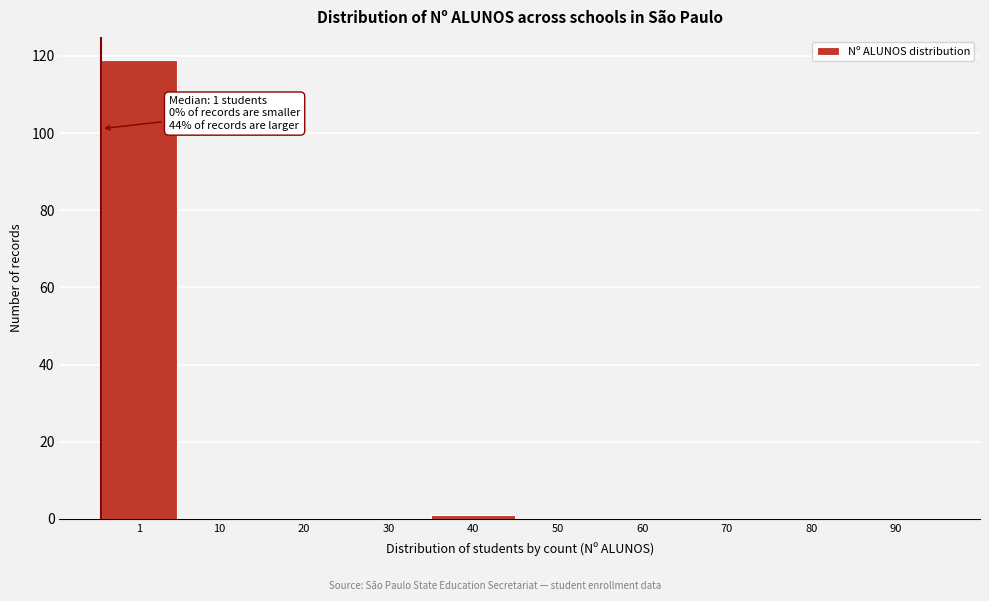

Reading left to right, transcribe all the data shown in this chart.

1=119	10=0	20=0	30=0	40=1	50=0	60=0	70=0	80=0	90=0